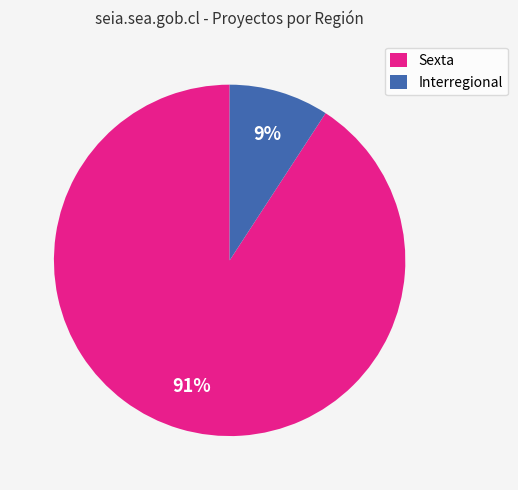

To the nearest percent, what is the difference between the largest and smallest slice percentages?

82%